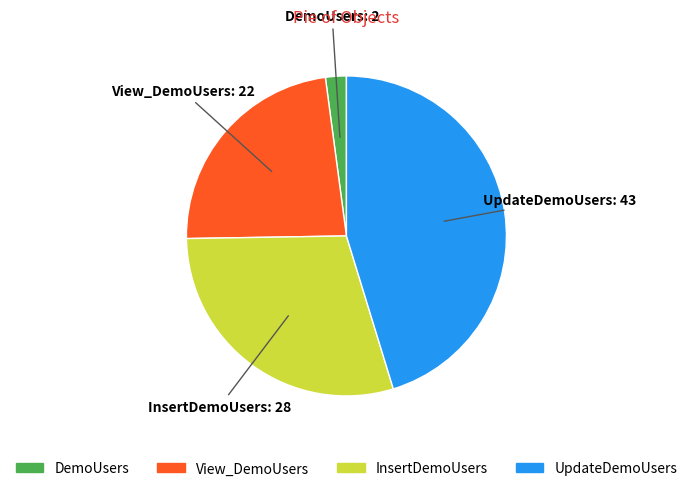

True or false: InsertDemoUsers accounts for 29% of the total.

True